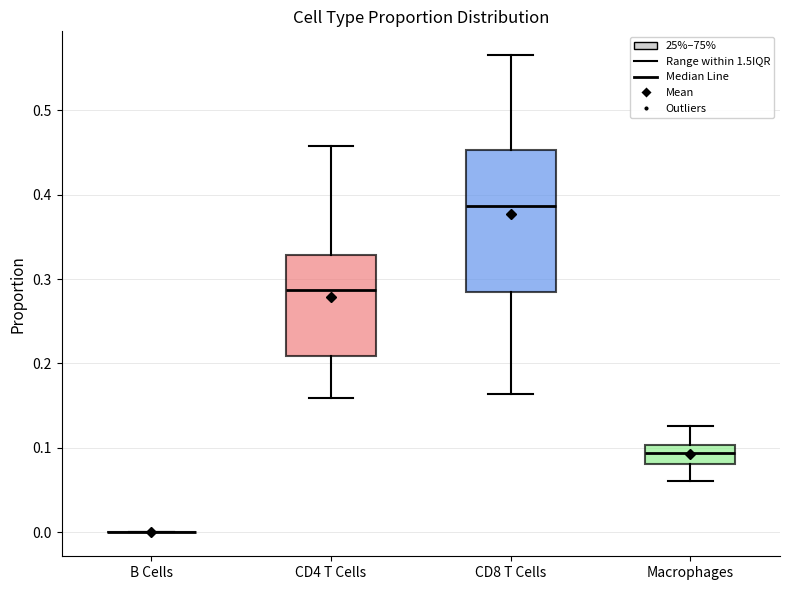

Reading left to right, read every box against the y-axis: the position of its median line, the range the box covers, and the ends of its whiskers. The values are not printed on the chart, so give them approximately, as read against the axis.

B Cells: box collapsed to a line at 0.00, whiskers 0.00 to 0.00
CD4 T Cells: median 0.29, box 0.21 to 0.33, whiskers 0.16 to 0.46
CD8 T Cells: median 0.39, box 0.28 to 0.45, whiskers 0.16 to 0.57
Macrophages: median 0.09, box 0.08 to 0.10, whiskers 0.06 to 0.13